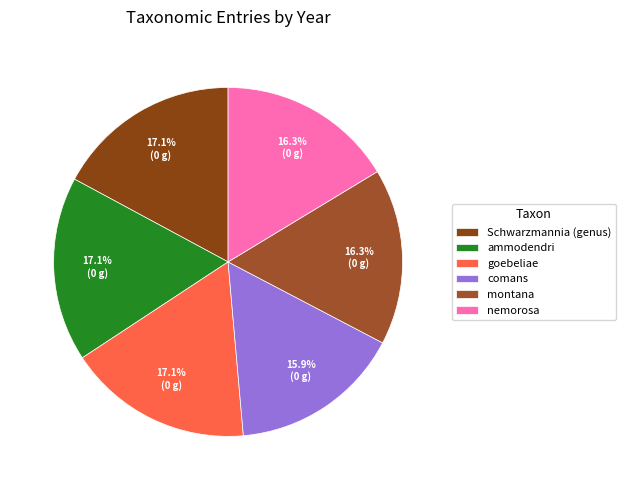

To the nearest percent, what portion does montana represent?

16%